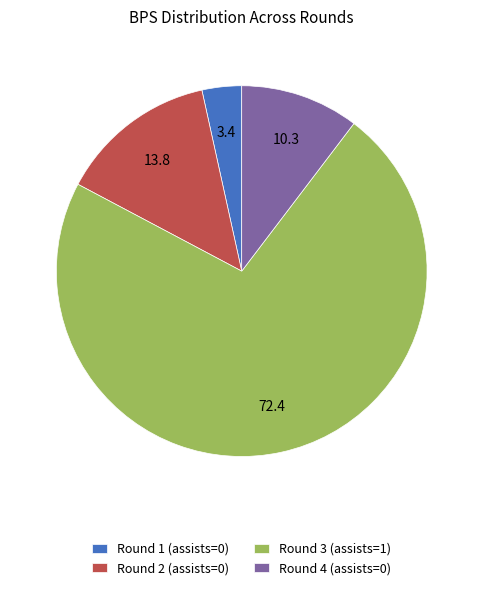

What is the smallest slice in the pie chart?

Round 1 (assists=0)